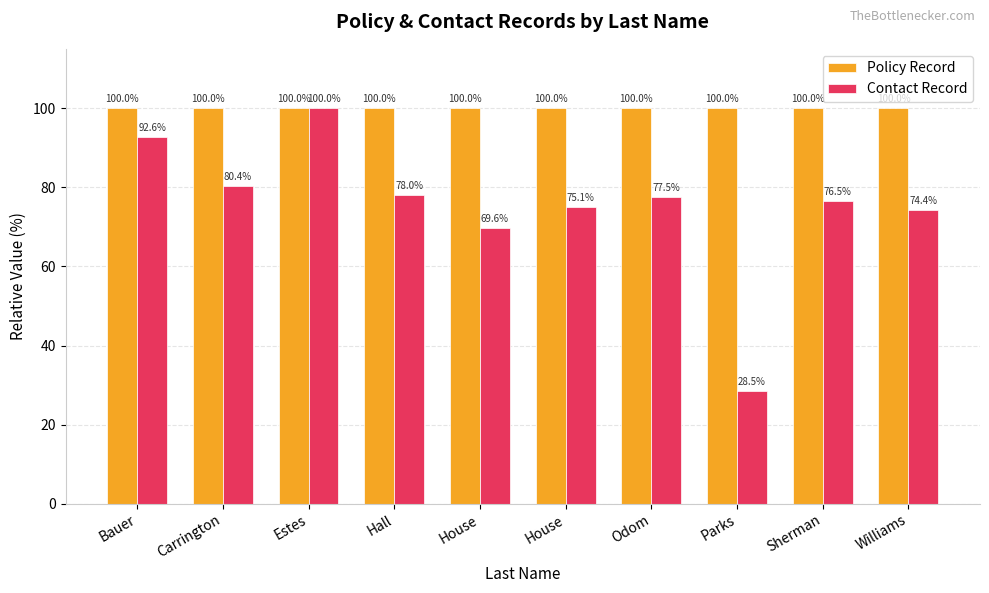

What is the sum of all Policy Record values?

1000.0